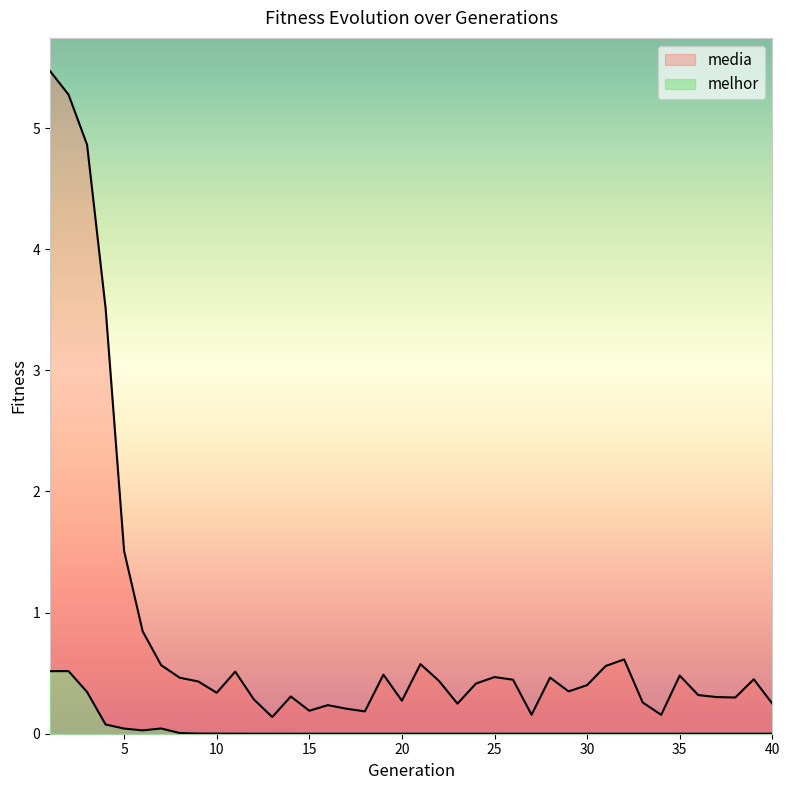

What is the total value across all series at 38?

0.3